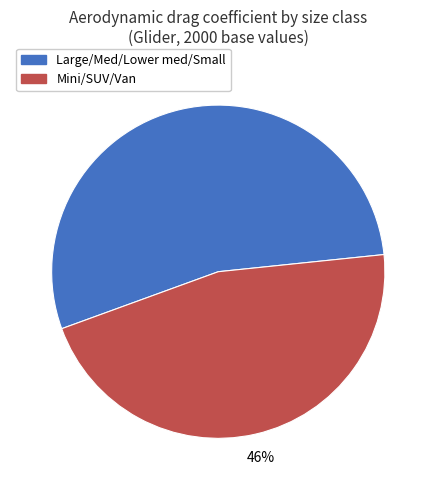

To the nearest percent, what percentage of the pie is Mini/SUV/Van?

46%